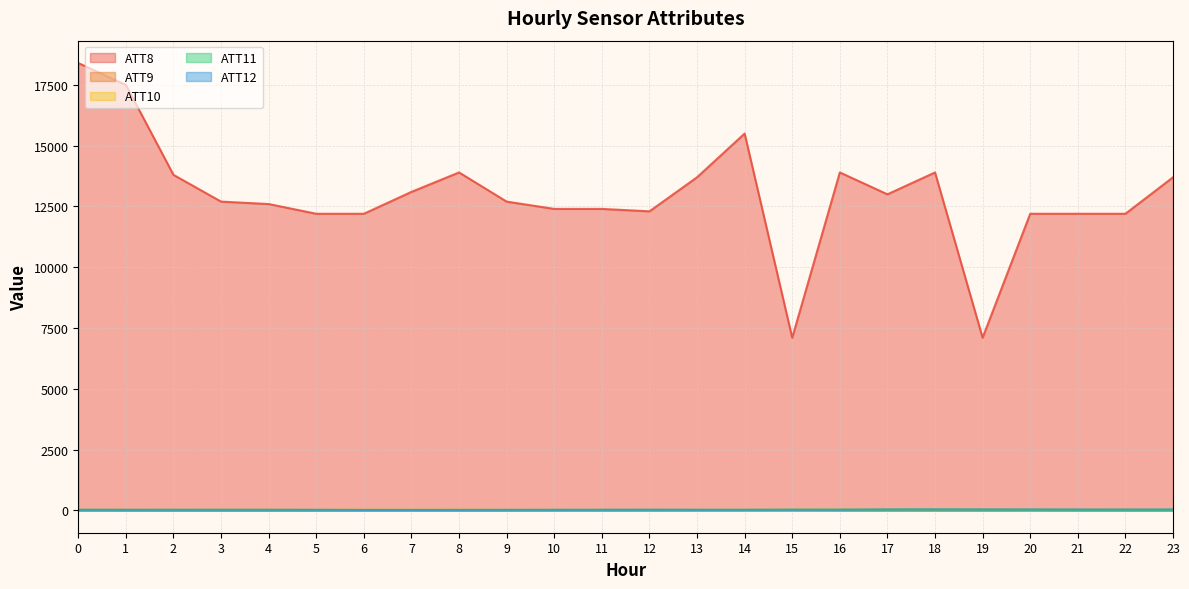

True or false: ATT8 has a value of 23552.0 at 2.

False